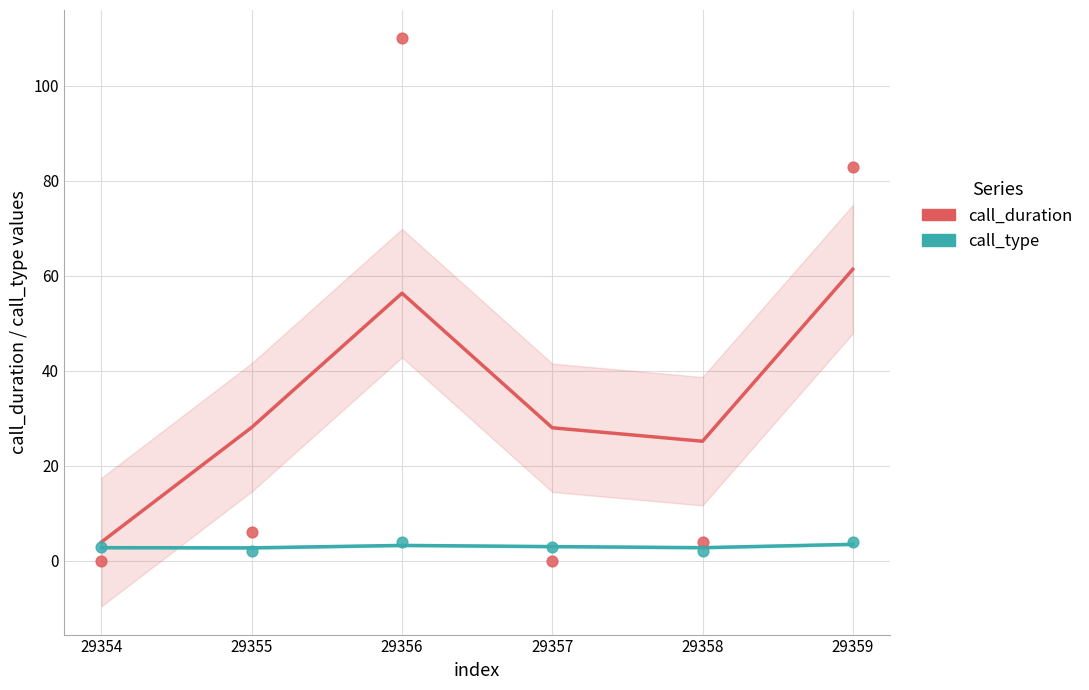

Across all data points, what is the range of Y values (max minus min)?

110